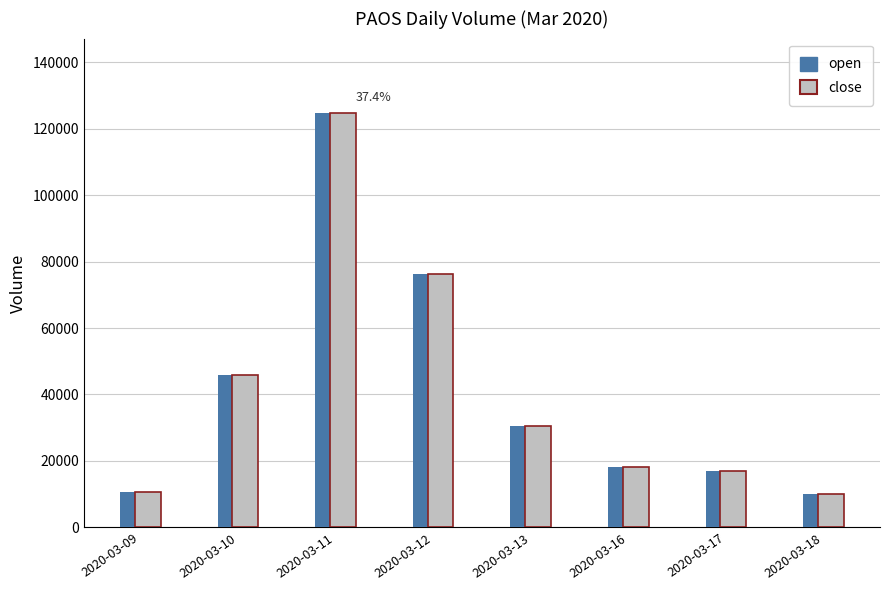

How many values in the close series are below 30500?

4